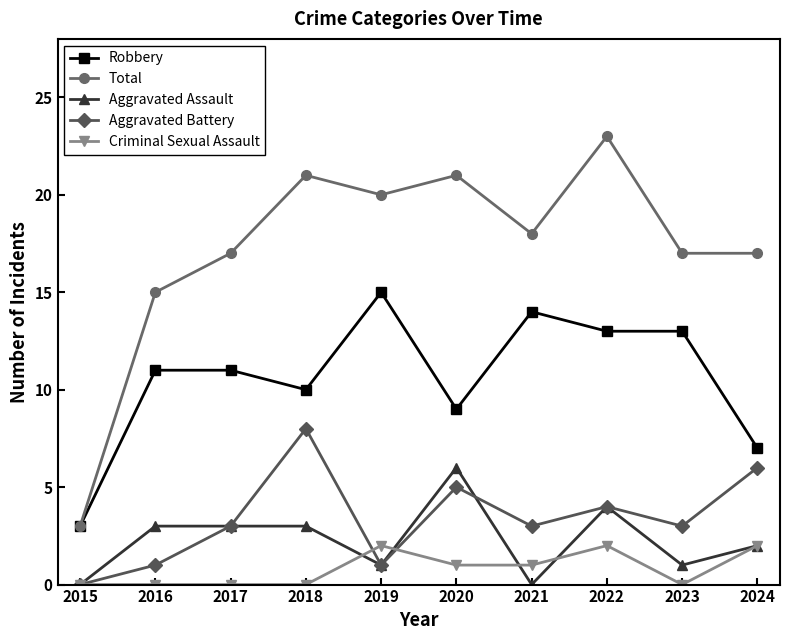

Does the chart display data point markers on the line(s)?

Yes